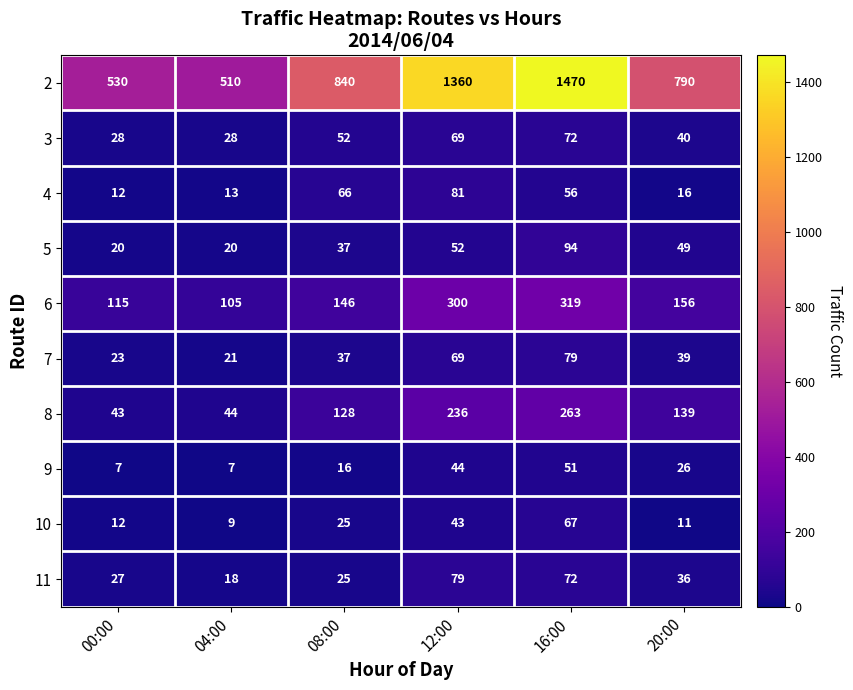

How many values in the 11 series are below 36?

3